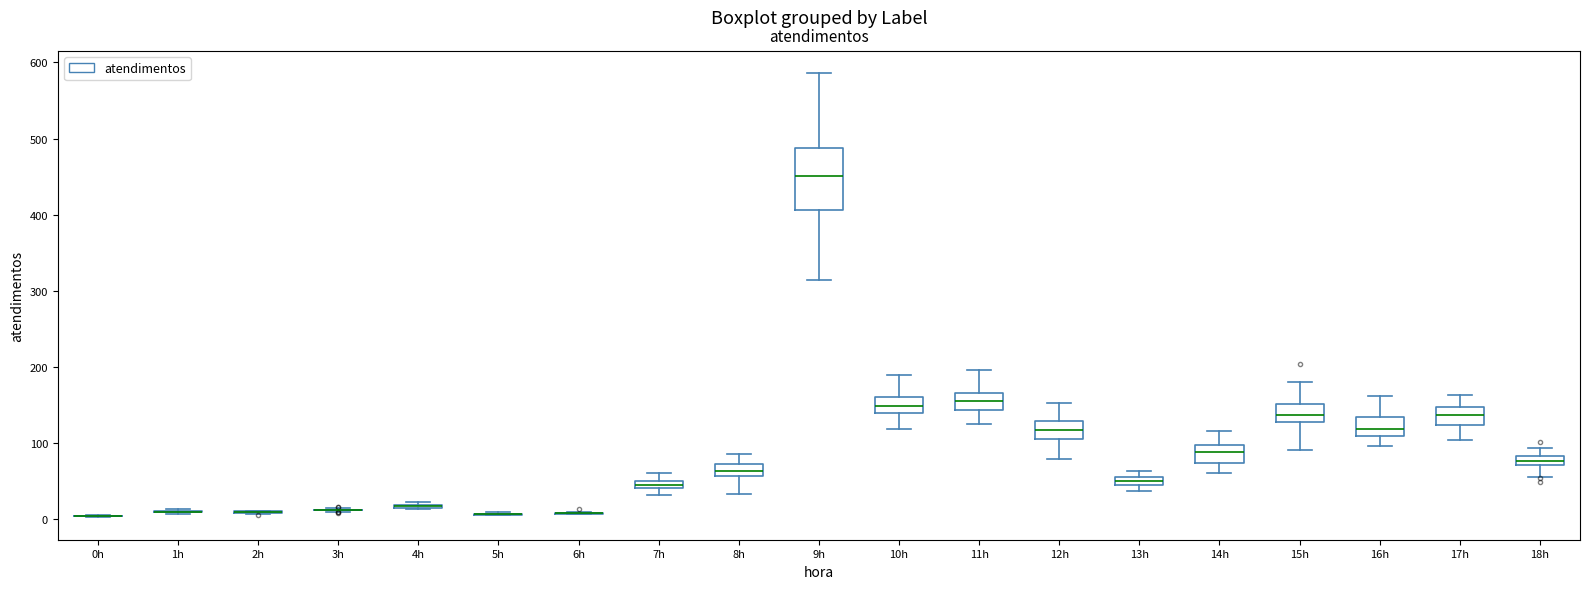

Comparing the boxes themselves (not the whiskers), which one is the tallest?

9h